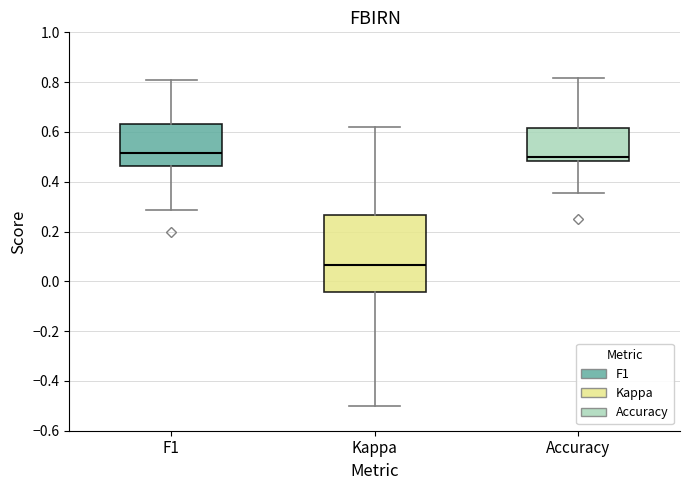

Which box is the tallest, from its lower edge to its upper edge?

Kappa